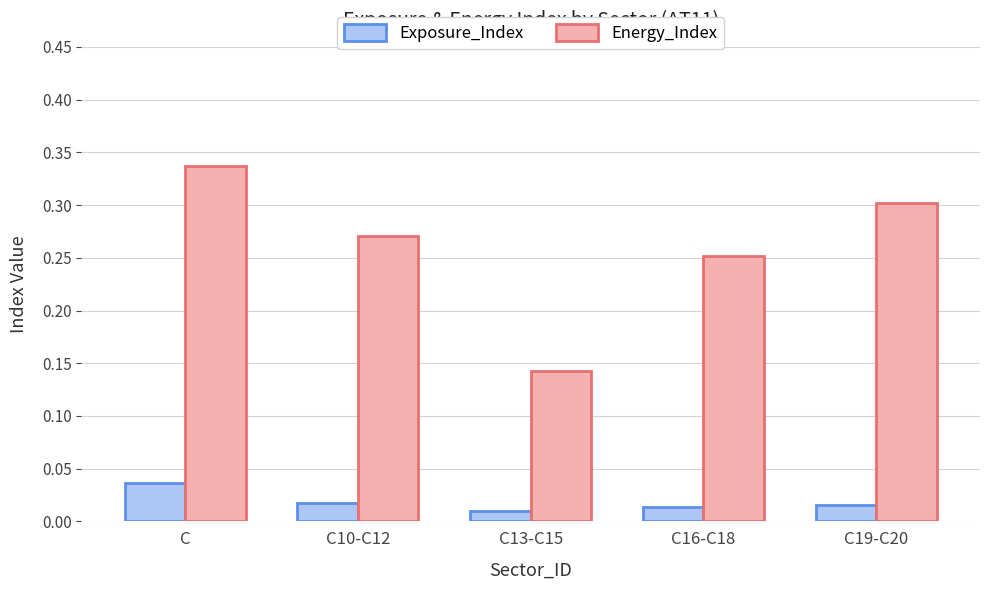

At which label does Energy_Index reach its peak?

C